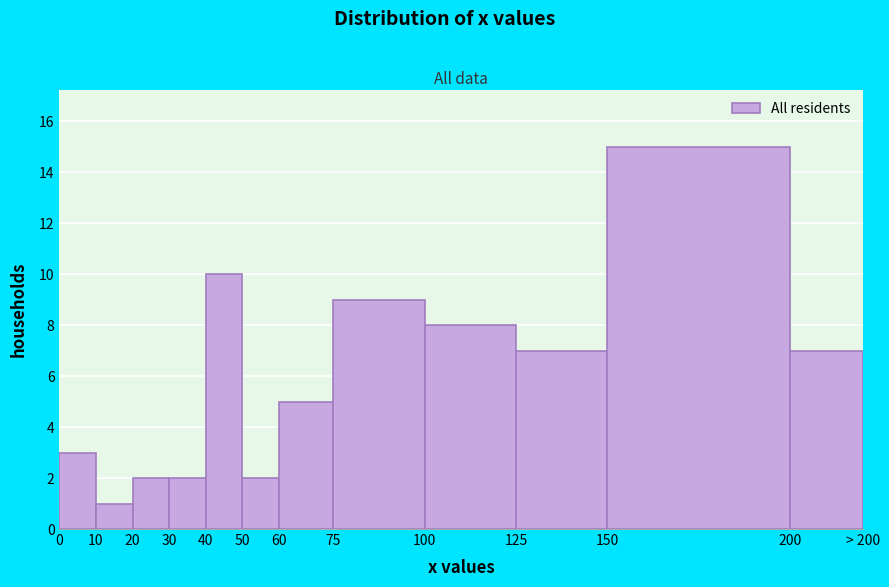

Reading left to right, transcribe all the data shown in this chart.

3	1	2	2	10	2	5	9	8	7	15	7